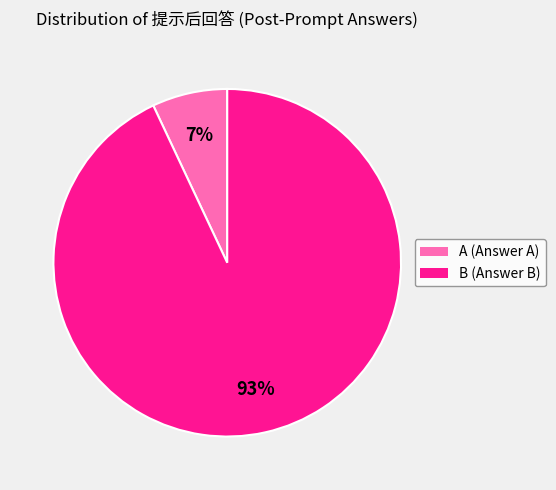

Rank the categories by value from lowest to highest.

A, B